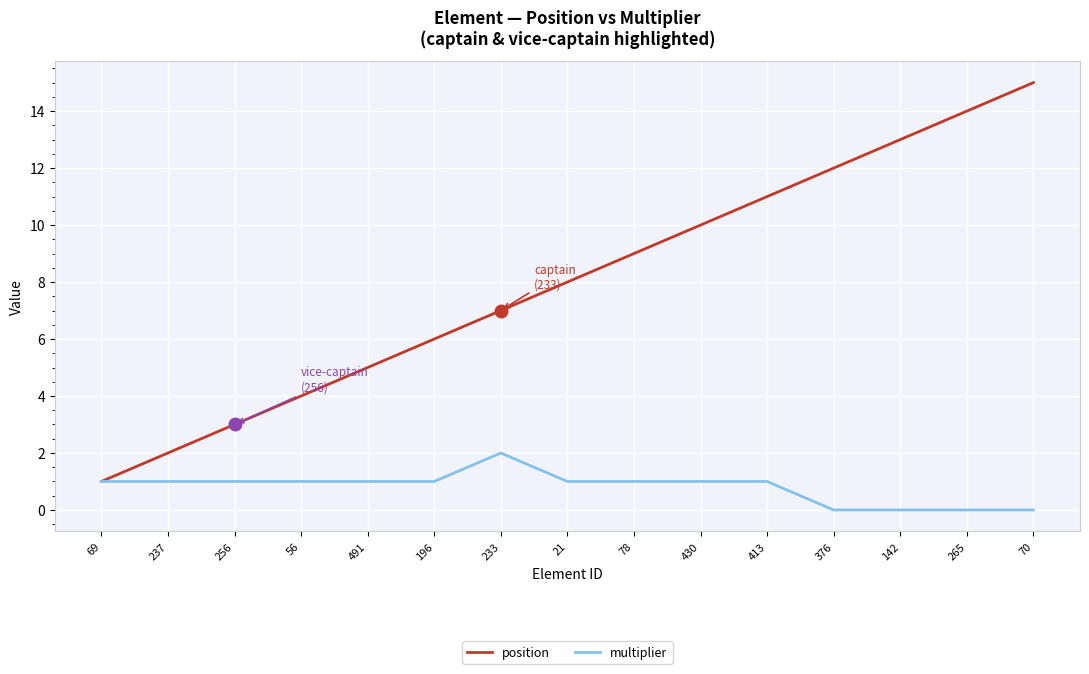

Which category has the highest value in the position series?

70